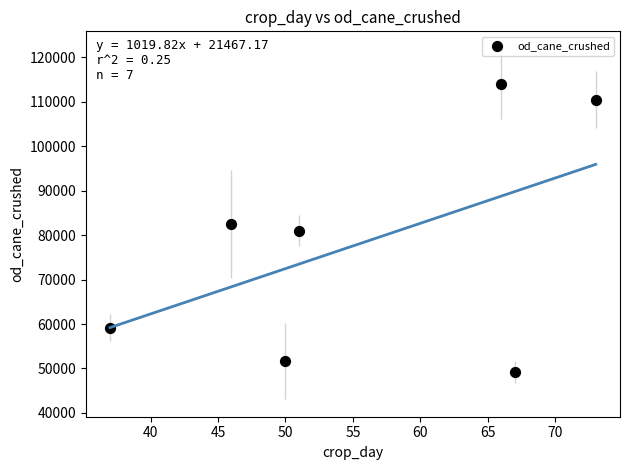

What is the average Y value?

78286